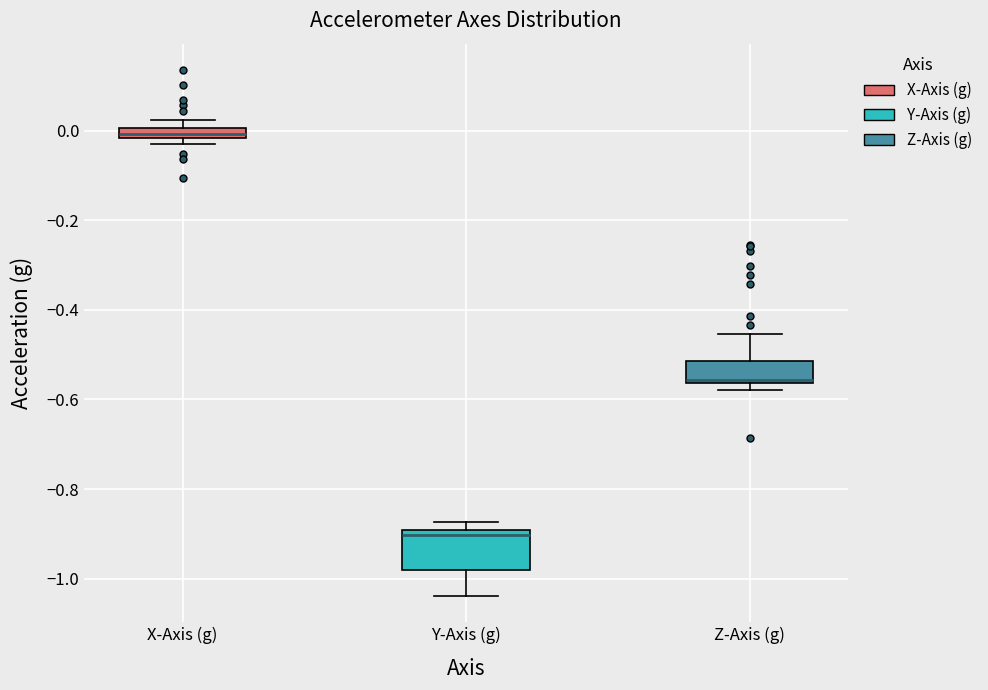

Where is the upper edge of the box for X-Axis (g) on the y-axis? The values are not printed on the chart, so give them approximately, as read against the axis.

0.00